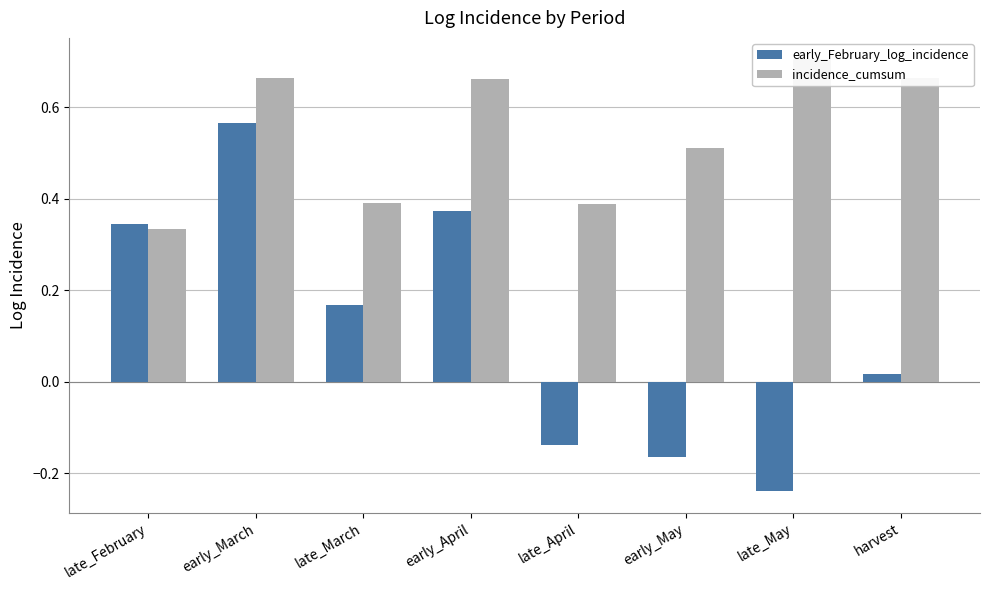

True or false: early_February_log_incidence has a value of 0.6 at early_March.

True